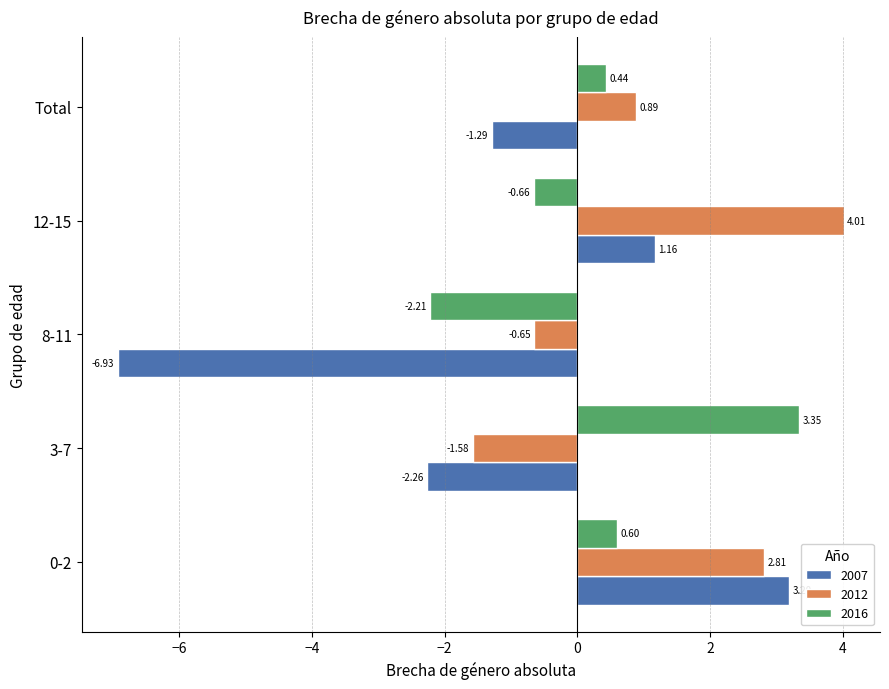

Which series changed the most between 3-7 and 8-11?

2016